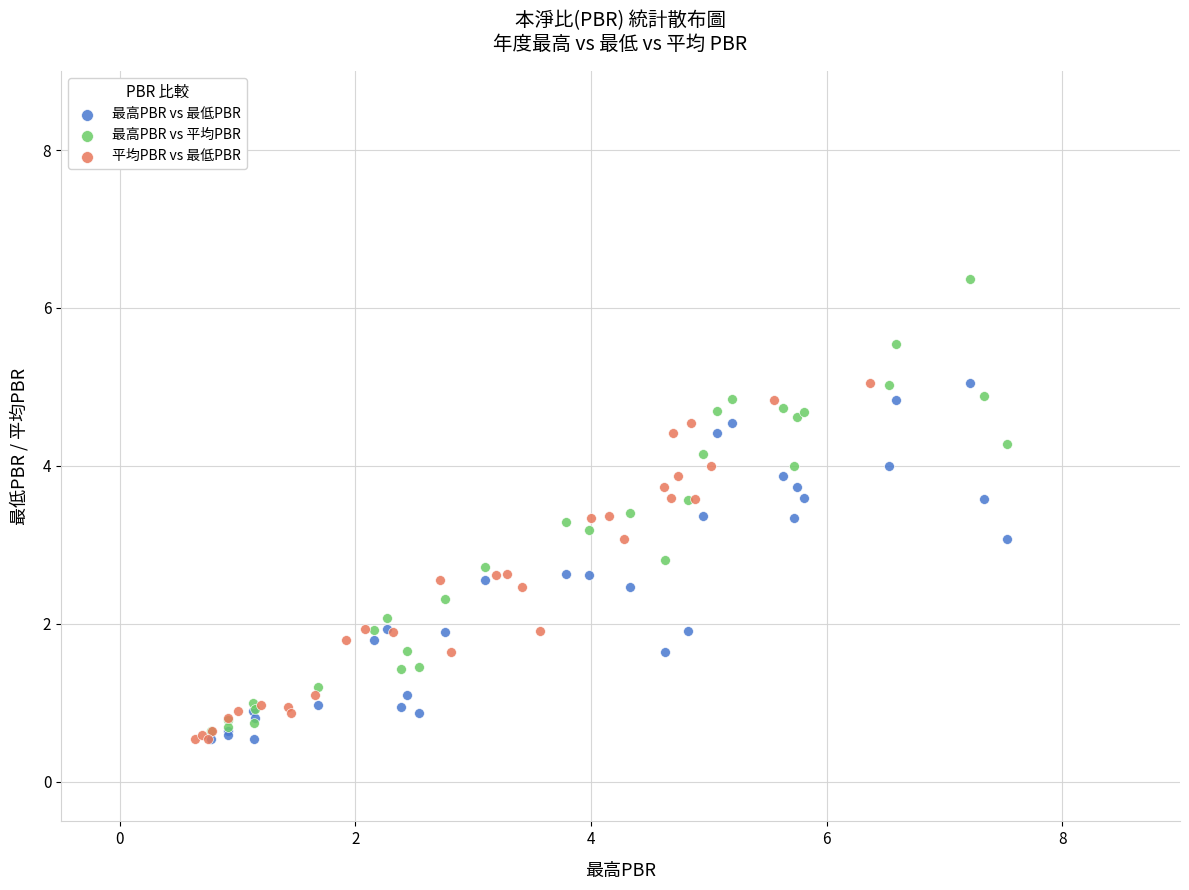

Which series reaches the maximum Y coordinate?

最高PBR vs 平均PBR